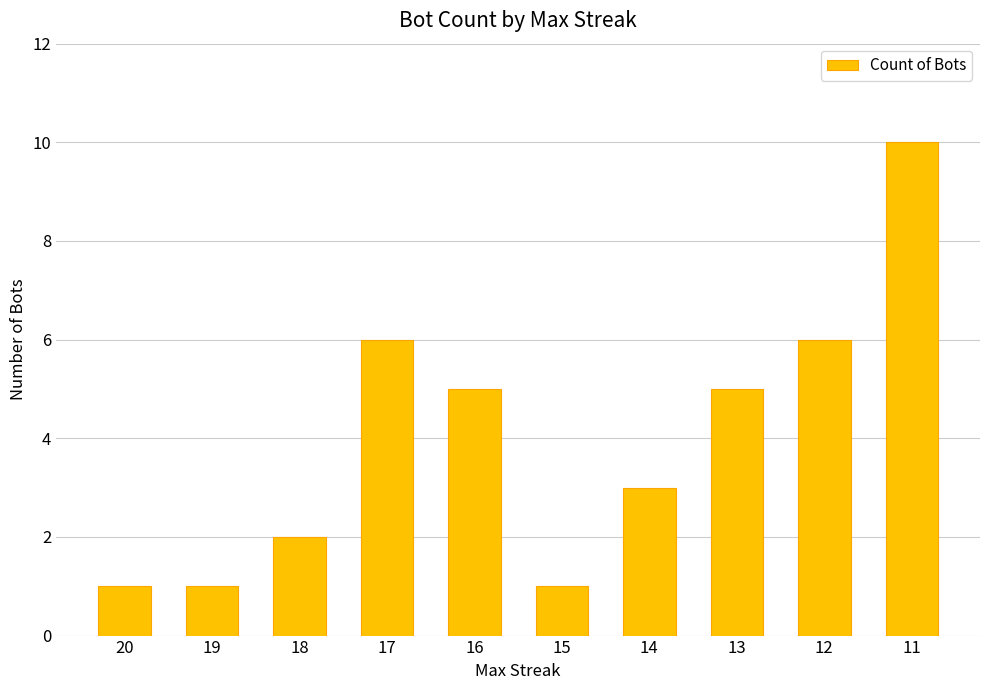

Is it true that the value at 11 is 16?

False